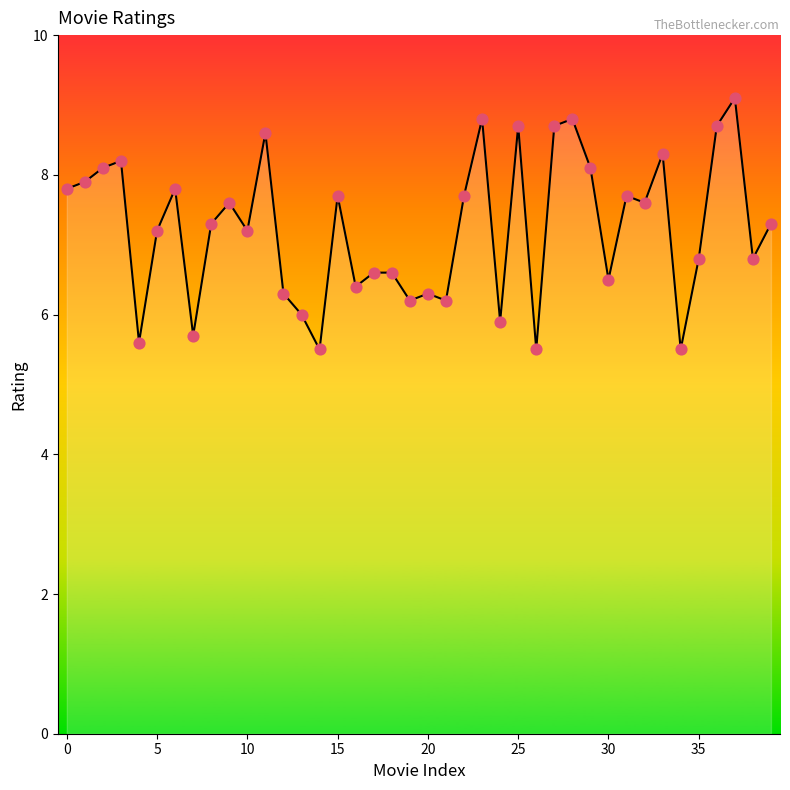

What is the greatest value displayed?

9.1